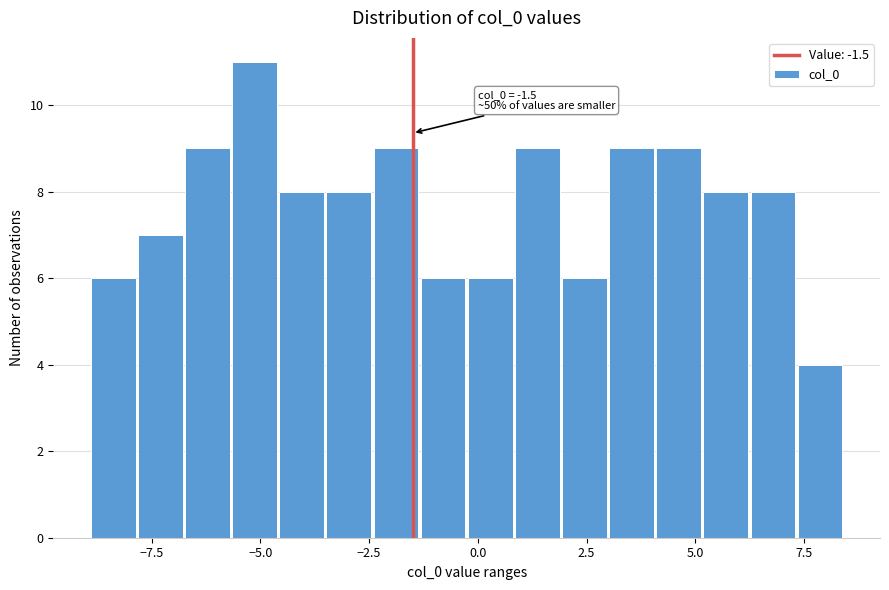

Around what value on the x-axis is the tallest bar? Give the approximate position of its centre, as read against the axis.

-5.0